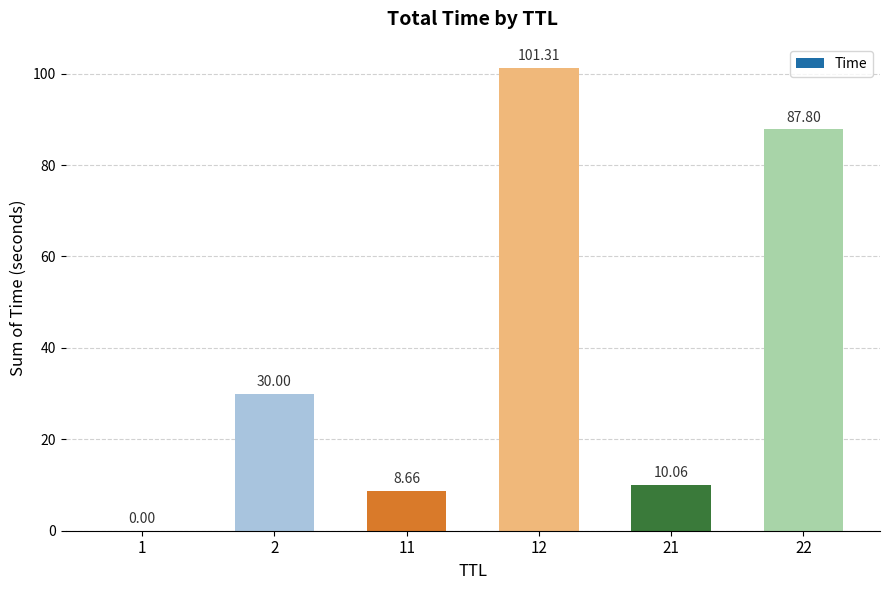

Between 21 and 22, which is larger?

22